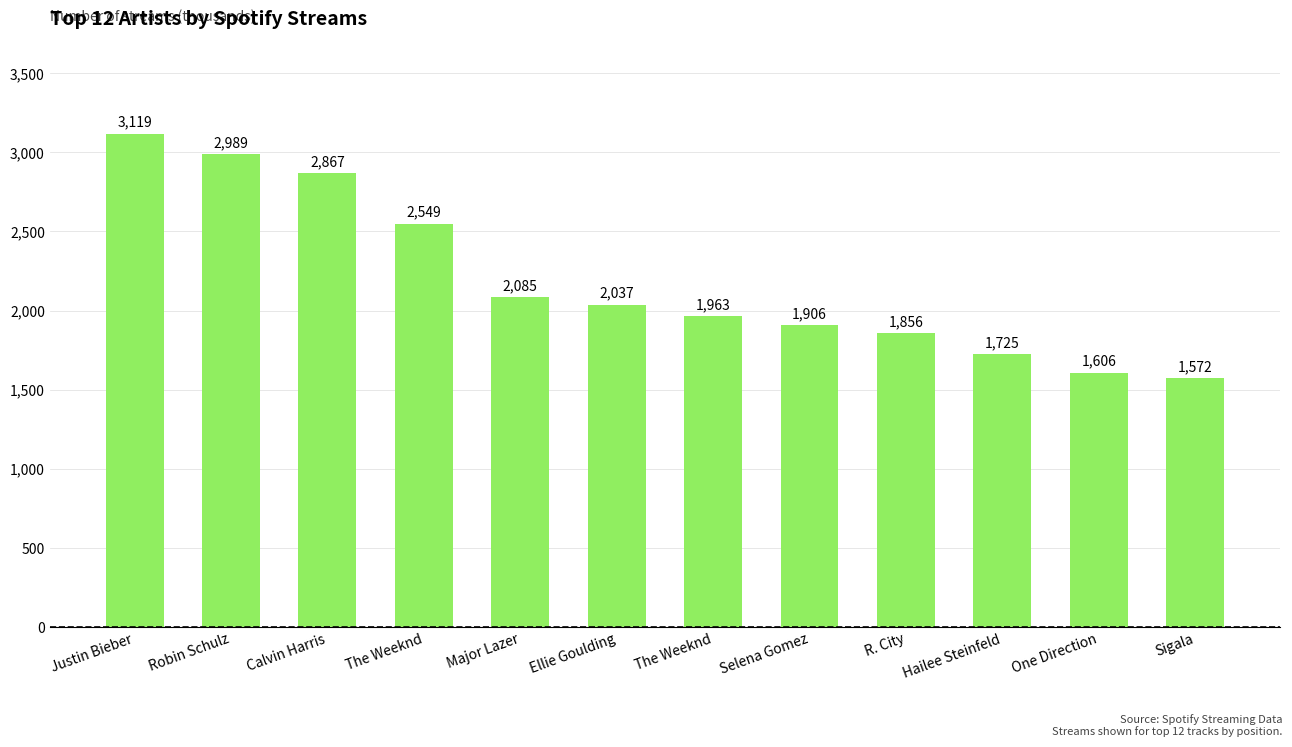

Are the bars horizontal?

No